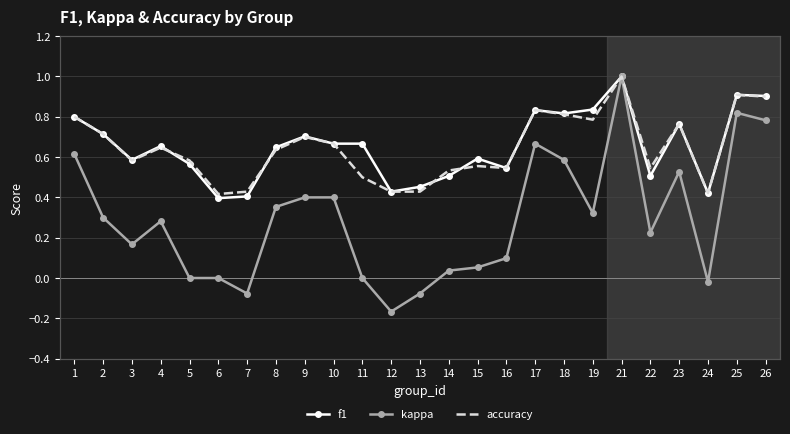

What is the sum of the f1 values at 14 and 25?

1.4